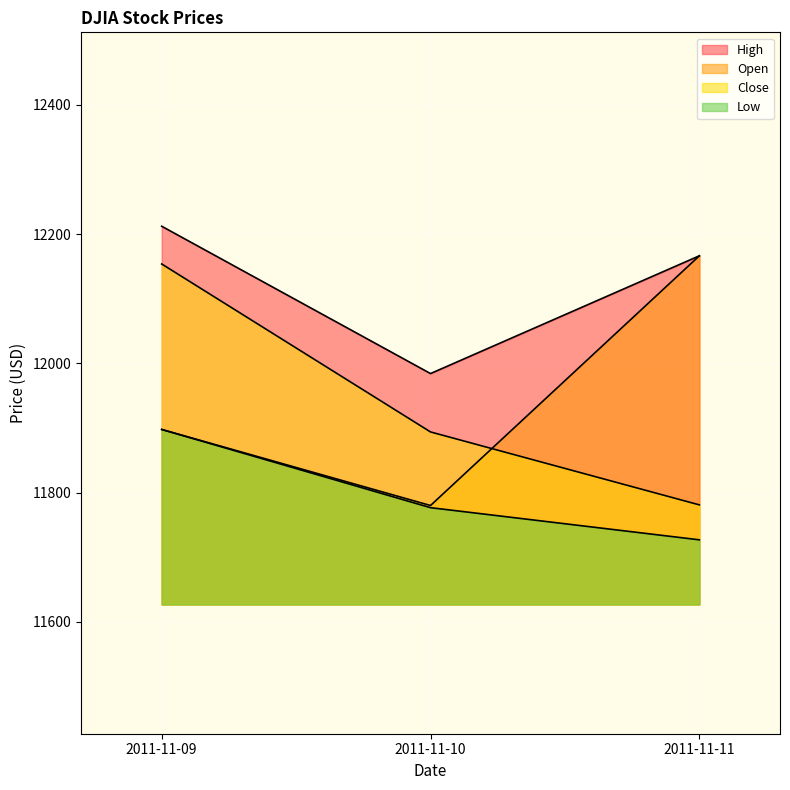

How many data points in Close are less than 11893?

1